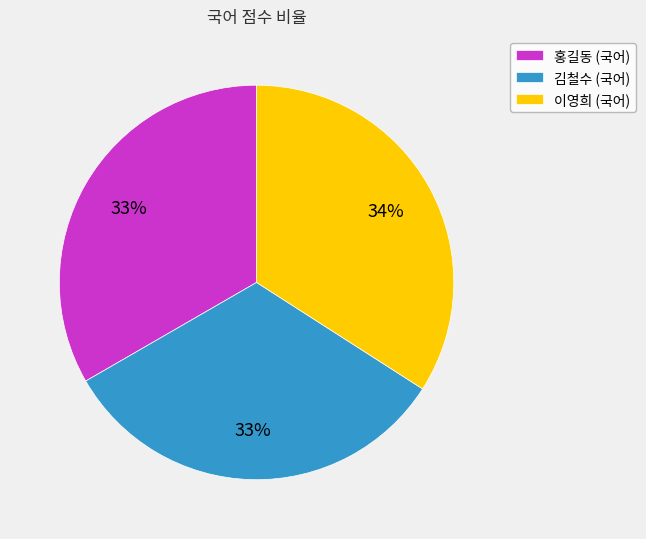

What is the largest slice in the pie chart?

이영희